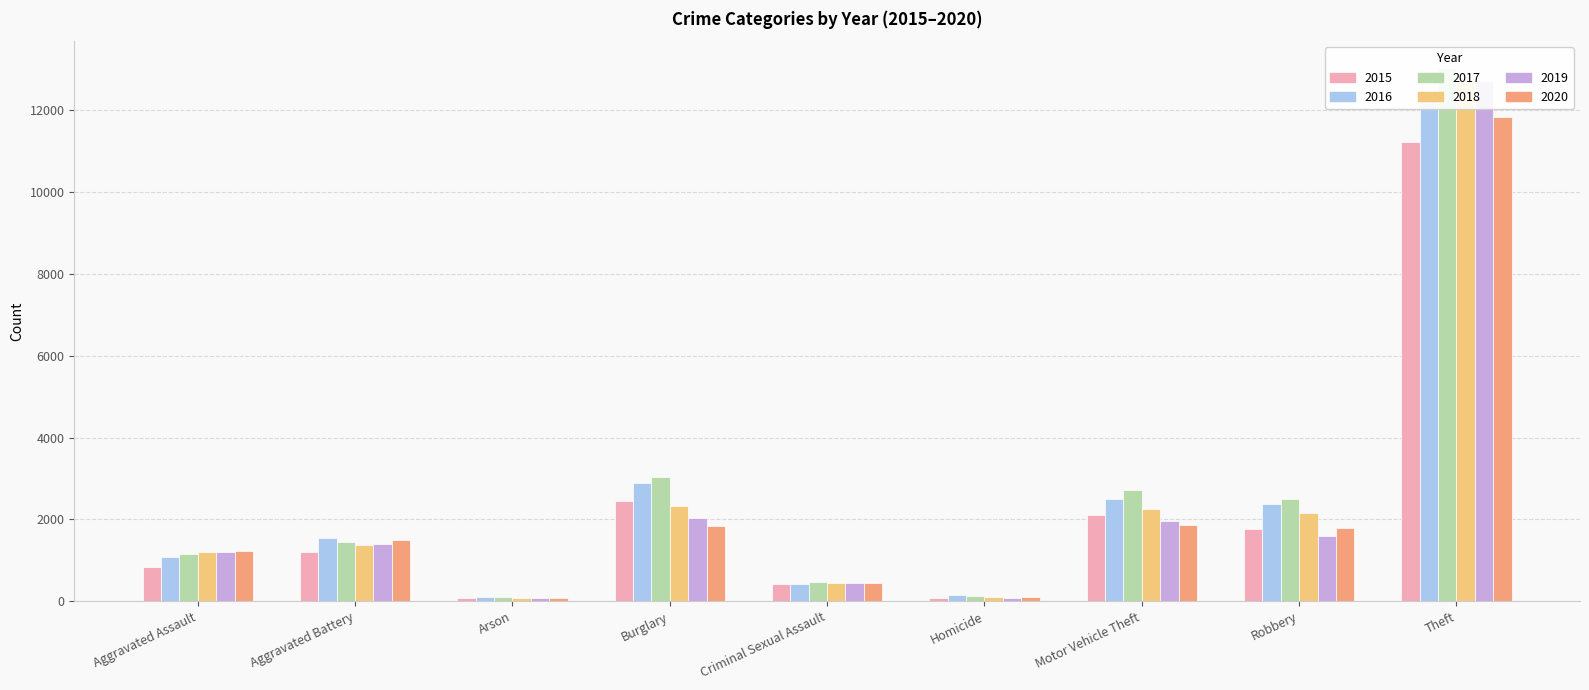

Reading left to right, what are all the values shown in this chart?

2015: Aggravated Assault=840	Aggravated Battery=1204	Arson=72	Burglary=2445	Criminal Sexual Assault=426	Homicide=79	Motor Vehicle Theft=2110	Robbery=1770	Theft=11215
2016: Aggravated Assault=1086	Aggravated Battery=1534	Arson=106	Burglary=2886	Criminal Sexual Assault=429	Homicide=139	Motor Vehicle Theft=2491	Robbery=2383	Theft=12385
2017: Aggravated Assault=1161	Aggravated Battery=1449	Arson=101	Burglary=3046	Criminal Sexual Assault=481	Homicide=133	Motor Vehicle Theft=2714	Robbery=2510	Theft=13039
2018: Aggravated Assault=1205	Aggravated Battery=1366	Arson=67	Burglary=2335	Criminal Sexual Assault=450	Homicide=113	Motor Vehicle Theft=2250	Robbery=2150	Theft=12724
2019: Aggravated Assault=1195	Aggravated Battery=1410	Arson=74	Burglary=2036	Criminal Sexual Assault=435	Homicide=73	Motor Vehicle Theft=1964	Robbery=1593	Theft=12710
2020: Aggravated Assault=1216	Aggravated Battery=1488	Arson=76	Burglary=1833	Criminal Sexual Assault=439	Homicide=99	Motor Vehicle Theft=1855	Robbery=1785	Theft=11841